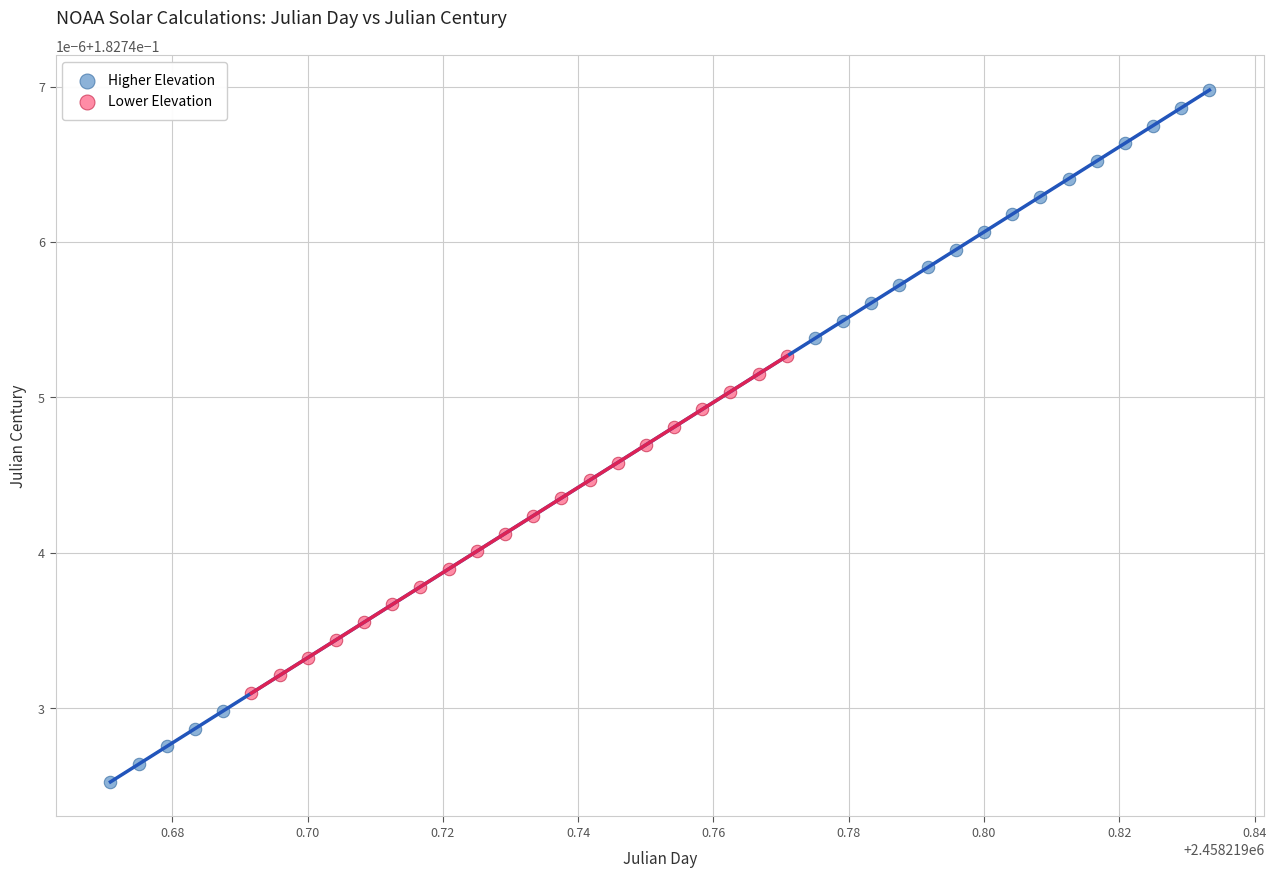

Which series reaches the minimum Y coordinate?

Higher Elevation